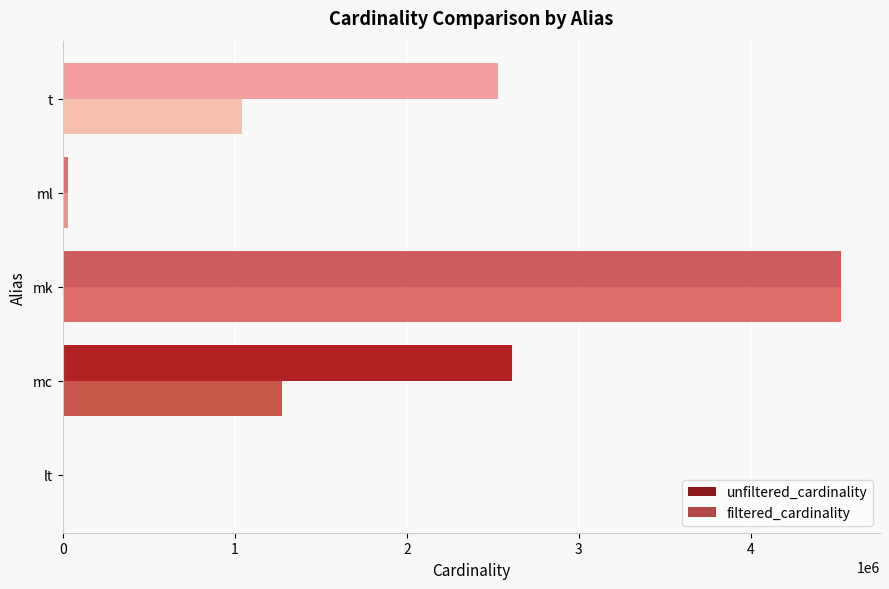

Count the number of data series in this chart.

2